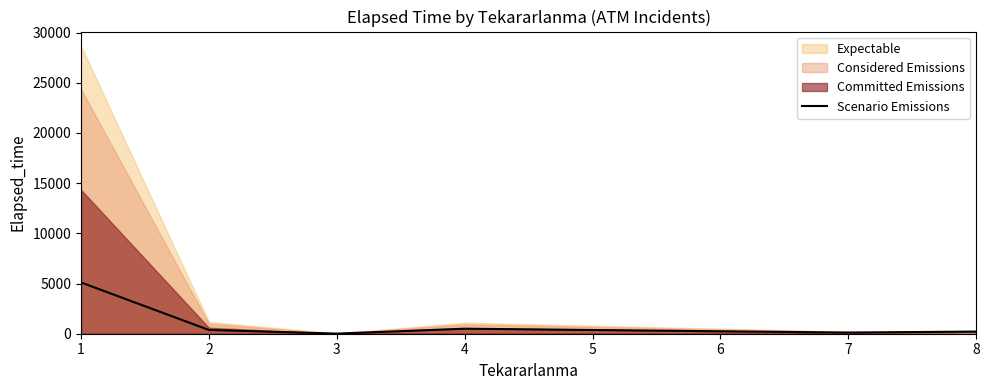

What is the maximum value for Scenario Emissions?

5106.2